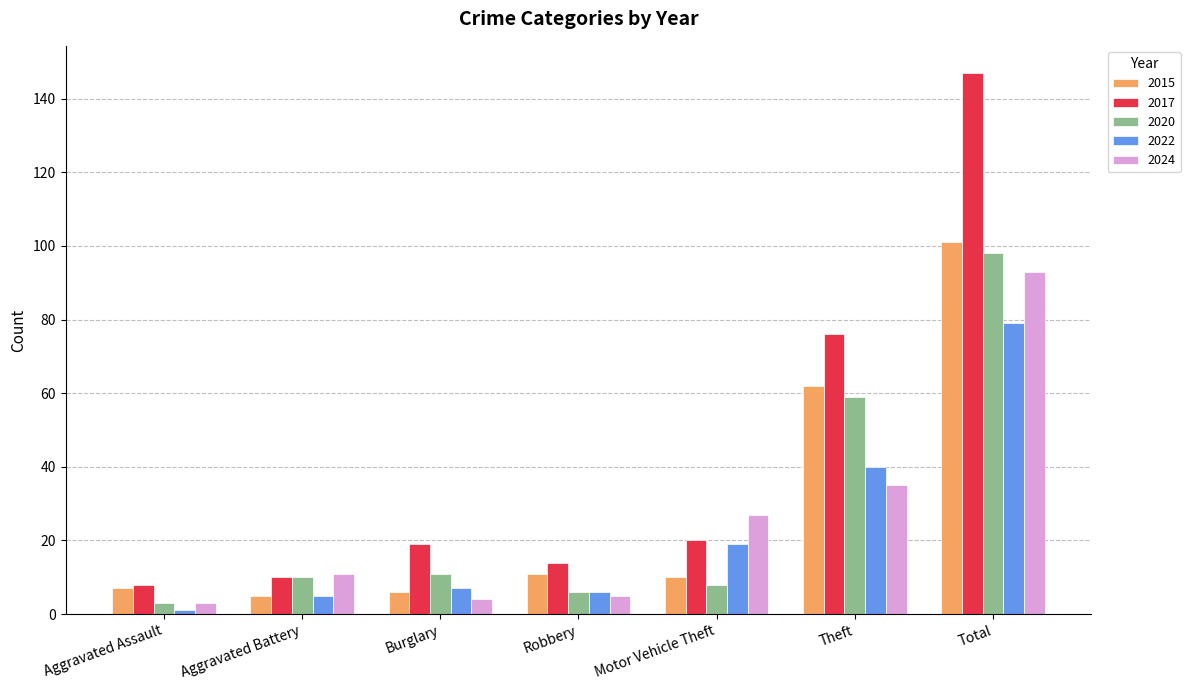

What are all the series names shown in the legend?

2015, 2017, 2020, 2022, 2024